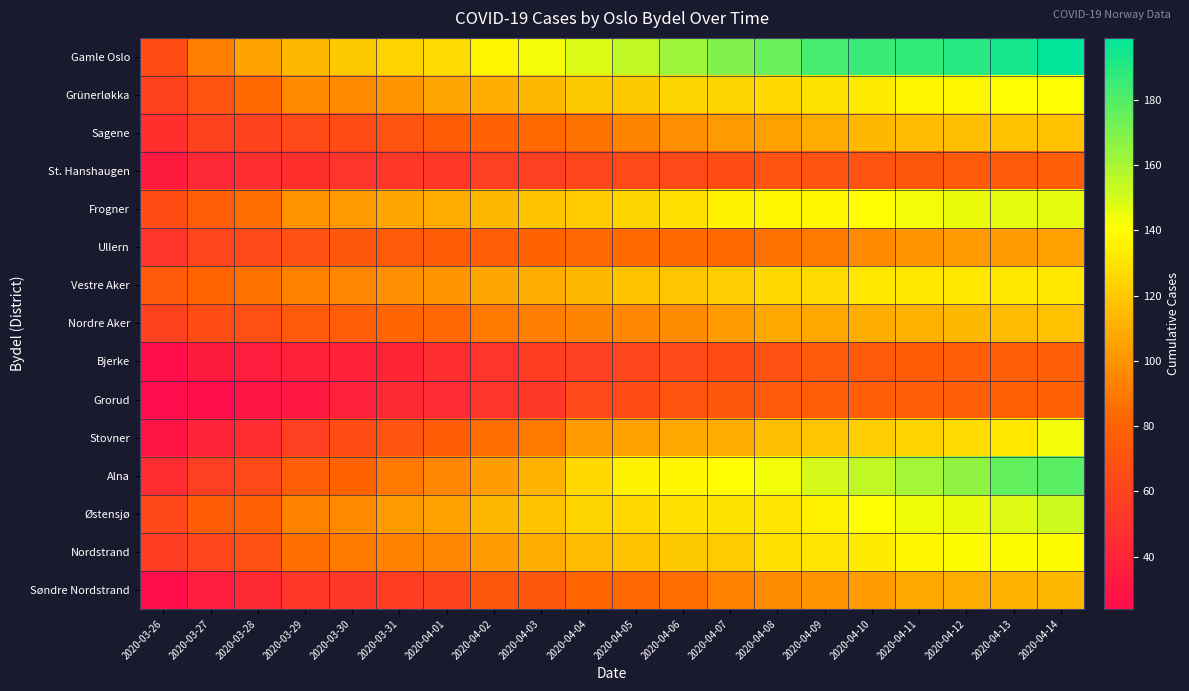

Reading left to right, extract all data points from this chart.

Gamle Oslo: 2020-03-26=67	2020-03-27=92	2020-03-28=105	2020-03-29=114	2020-03-30=120	2020-03-31=124	2020-04-01=127	2020-04-02=137	2020-04-03=143	2020-04-04=149	2020-04-05=155	2020-04-06=163	2020-04-07=169	2020-04-08=175	2020-04-09=183	2020-04-10=186	2020-04-11=187	2020-04-12=190	2020-04-13=194	2020-04-14=199
Grünerløkka: 2020-03-26=59	2020-03-27=71	2020-03-28=84	2020-03-29=96	2020-03-30=96	2020-03-31=101	2020-04-01=107	2020-04-02=110	2020-04-03=114	2020-04-04=120	2020-04-05=120	2020-04-06=125	2020-04-07=125	2020-04-08=126	2020-04-09=130	2020-04-10=133	2020-04-11=137	2020-04-12=138	2020-04-13=140	2020-04-14=141
Sagene: 2020-03-26=47	2020-03-27=59	2020-03-28=60	2020-03-29=65	2020-03-30=66	2020-03-31=70	2020-04-01=76	2020-04-02=80	2020-04-03=84	2020-04-04=87	2020-04-05=94	2020-04-06=98	2020-04-07=102	2020-04-08=104	2020-04-09=109	2020-04-10=113	2020-04-11=115	2020-04-12=116	2020-04-13=117	2020-04-14=117
St. Hanshaugen: 2020-03-26=33	2020-03-27=42	2020-03-28=46	2020-03-29=47	2020-03-30=50	2020-03-31=52	2020-04-01=52	2020-04-02=57	2020-04-03=58	2020-04-04=62	2020-04-05=65	2020-04-06=65	2020-04-07=67	2020-04-08=70	2020-04-09=71	2020-04-10=71	2020-04-11=72	2020-04-12=75	2020-04-13=75	2020-04-14=78
Frogner: 2020-03-26=67	2020-03-27=77	2020-03-28=86	2020-03-29=100	2020-03-30=102	2020-03-31=107	2020-04-01=109	2020-04-02=114	2020-04-03=118	2020-04-04=121	2020-04-05=125	2020-04-06=129	2020-04-07=136	2020-04-08=138	2020-04-09=138	2020-04-10=140	2020-04-11=143	2020-04-12=145	2020-04-13=146	2020-04-14=146
Ullern: 2020-03-26=51	2020-03-27=61	2020-03-28=64	2020-03-29=69	2020-03-30=73	2020-03-31=75	2020-04-01=76	2020-04-02=78	2020-04-03=81	2020-04-04=83	2020-04-05=84	2020-04-06=84	2020-04-07=84	2020-04-08=87	2020-04-09=90	2020-04-10=96	2020-04-11=101	2020-04-12=102	2020-04-13=103	2020-04-14=104
Vestre Aker: 2020-03-26=75	2020-03-27=82	2020-03-28=87	2020-03-29=93	2020-03-30=95	2020-03-31=98	2020-04-01=101	2020-04-02=107	2020-04-03=109	2020-04-04=113	2020-04-05=118	2020-04-06=119	2020-04-07=122	2020-04-08=126	2020-04-09=127	2020-04-10=132	2020-04-11=132	2020-04-12=132	2020-04-13=132	2020-04-14=132
Nordre Aker: 2020-03-26=59	2020-03-27=67	2020-03-28=68	2020-03-29=75	2020-03-30=78	2020-03-31=82	2020-04-01=83	2020-04-02=89	2020-04-03=91	2020-04-04=94	2020-04-05=95	2020-04-06=97	2020-04-07=102	2020-04-08=108	2020-04-09=108	2020-04-10=110	2020-04-11=111	2020-04-12=114	2020-04-13=115	2020-04-14=117
Bjerke: 2020-03-26=26	2020-03-27=34	2020-03-28=35	2020-03-29=38	2020-03-30=39	2020-03-31=41	2020-04-01=46	2020-04-02=50	2020-04-03=56	2020-04-04=57	2020-04-05=62	2020-04-06=64	2020-04-07=66	2020-04-08=69	2020-04-09=74	2020-04-10=75	2020-04-11=76	2020-04-12=77	2020-04-13=78	2020-04-14=78
Grorud: 2020-03-26=24	2020-03-27=25	2020-03-28=29	2020-03-29=32	2020-03-30=37	2020-03-31=43	2020-04-01=44	2020-04-02=51	2020-04-03=54	2020-04-04=65	2020-04-05=66	2020-04-06=70	2020-04-07=73	2020-04-08=75	2020-04-09=77	2020-04-10=77	2020-04-11=78	2020-04-12=78	2020-04-13=79	2020-04-14=80
Stovner: 2020-03-26=30	2020-03-27=40	2020-03-28=45	2020-03-29=58	2020-03-30=67	2020-03-31=71	2020-04-01=76	2020-04-02=85	2020-04-03=89	2020-04-04=103	2020-04-05=104	2020-04-06=108	2020-04-07=109	2020-04-08=116	2020-04-09=119	2020-04-10=122	2020-04-11=124	2020-04-12=127	2020-04-13=132	2020-04-14=143
Alna: 2020-03-26=45	2020-03-27=57	2020-03-28=65	2020-03-29=78	2020-03-30=81	2020-03-31=90	2020-04-01=95	2020-04-02=103	2020-04-03=112	2020-04-04=126	2020-04-05=136	2020-04-06=137	2020-04-07=140	2020-04-08=143	2020-04-09=150	2020-04-10=155	2020-04-11=161	2020-04-12=166	2020-04-13=176	2020-04-14=179
Østensjø: 2020-03-26=63	2020-03-27=76	2020-03-28=80	2020-03-29=93	2020-03-30=96	2020-03-31=102	2020-04-01=105	2020-04-02=114	2020-04-03=118	2020-04-04=125	2020-04-05=126	2020-04-06=129	2020-04-07=130	2020-04-08=131	2020-04-09=135	2020-04-10=141	2020-04-11=144	2020-04-12=145	2020-04-13=148	2020-04-14=152
Nordstrand: 2020-03-26=56	2020-03-27=61	2020-03-28=69	2020-03-29=86	2020-03-30=89	2020-03-31=93	2020-04-01=95	2020-04-02=103	2020-04-03=110	2020-04-04=115	2020-04-05=117	2020-04-06=120	2020-04-07=121	2020-04-08=129	2020-04-09=131	2020-04-10=133	2020-04-11=137	2020-04-12=139	2020-04-13=139	2020-04-14=139
Søndre Nordstrand: 2020-03-26=26	2020-03-27=36	2020-03-28=43	2020-03-29=52	2020-03-30=53	2020-03-31=56	2020-04-01=60	2020-04-02=72	2020-04-03=72	2020-04-04=82	2020-04-05=83	2020-04-06=86	2020-04-07=93	2020-04-08=97	2020-04-09=100	2020-04-10=103	2020-04-11=108	2020-04-12=109	2020-04-13=112	2020-04-14=114